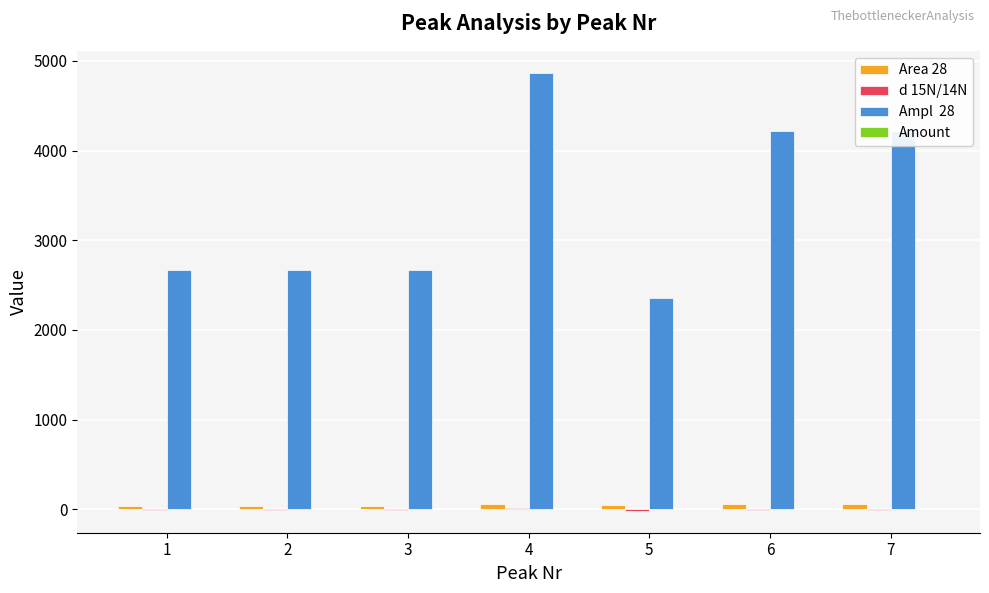

How many categories are shown in the chart?

7